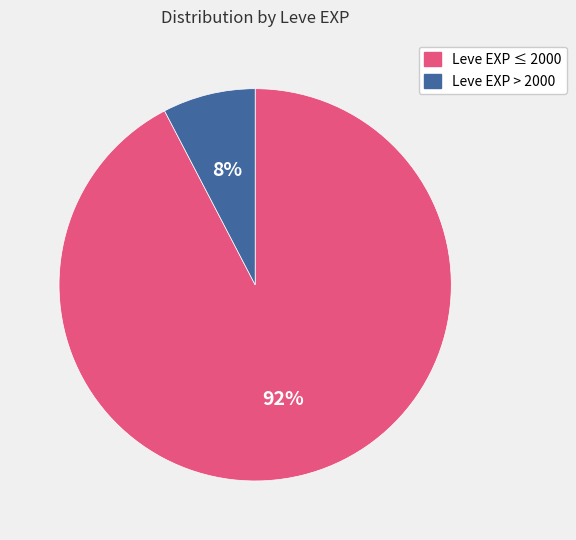

Is there any slice that represents more than half of the pie?

Yes